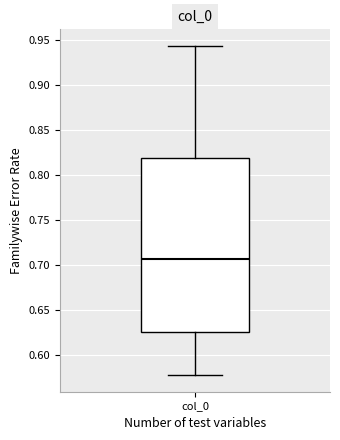

Where does the lower whisker of the box for col_0 end on the y-axis? The values are not printed on the chart, so give them approximately, as read against the axis.

0.575